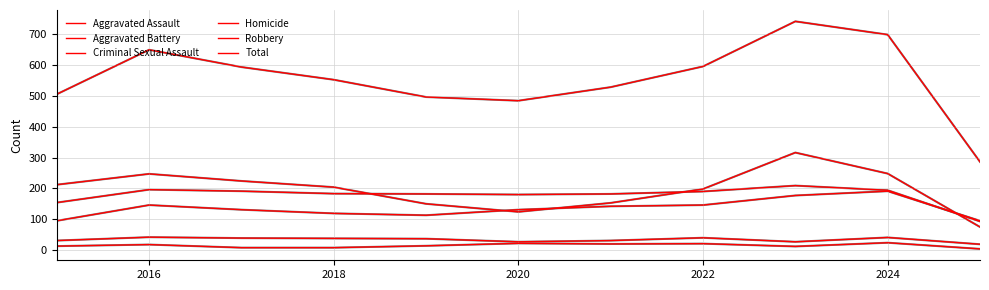

What is the greatest value displayed?

741